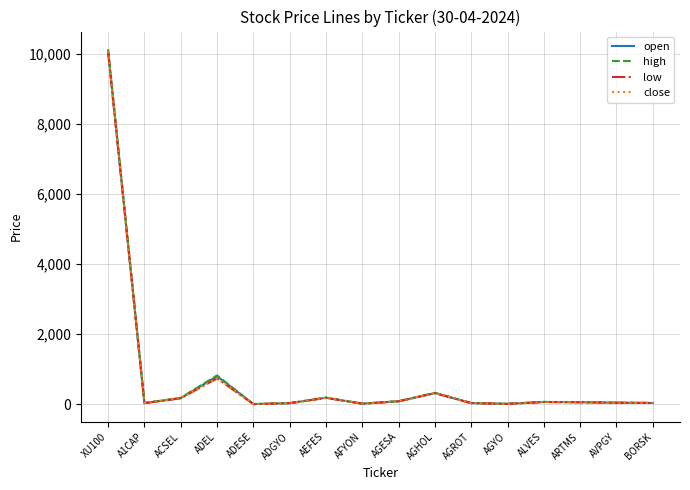

Rank the series by their average value, from highest to lowest.

high, open, close, low